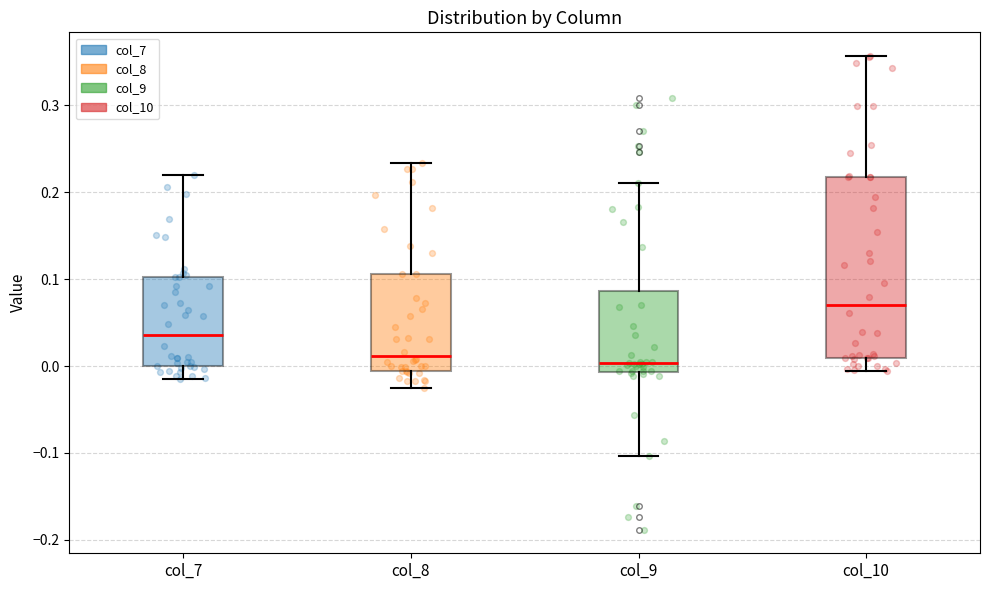

Reading left to right, read every box against the y-axis: the position of its median line, the range the box covers, and the ends of its whiskers. The values are not printed on the chart, so give them approximately, as read against the axis.

col_7: median 0.04, box 0.00 to 0.10, whiskers -0.01 to 0.22
col_8: median 0.01, box -0.01 to 0.11, whiskers -0.03 to 0.23
col_9: median 0.00, box -0.01 to 0.09, whiskers -0.10 to 0.21
col_10: median 0.07, box 0.01 to 0.22, whiskers -0.01 to 0.36